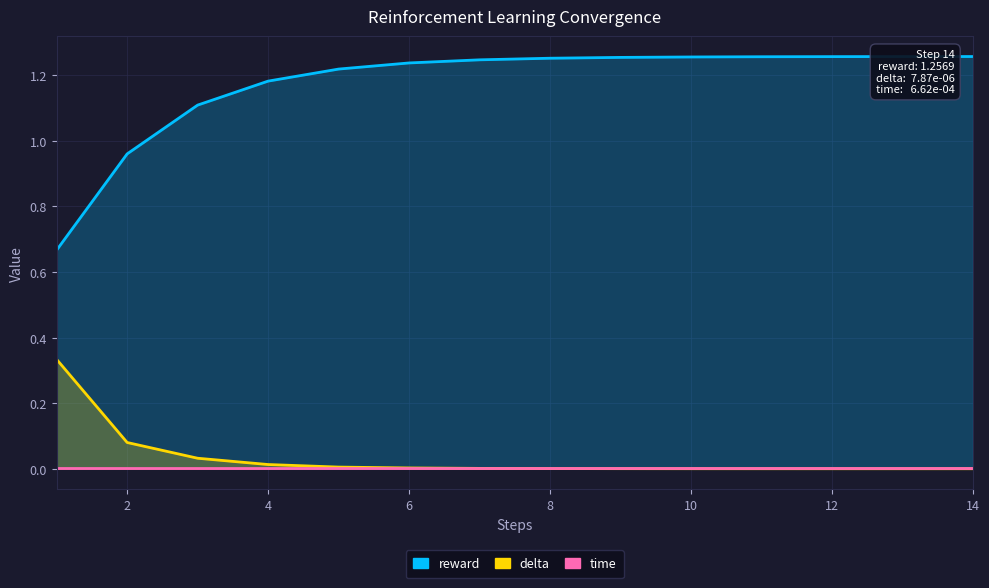

Which category has the highest value across all series?

14